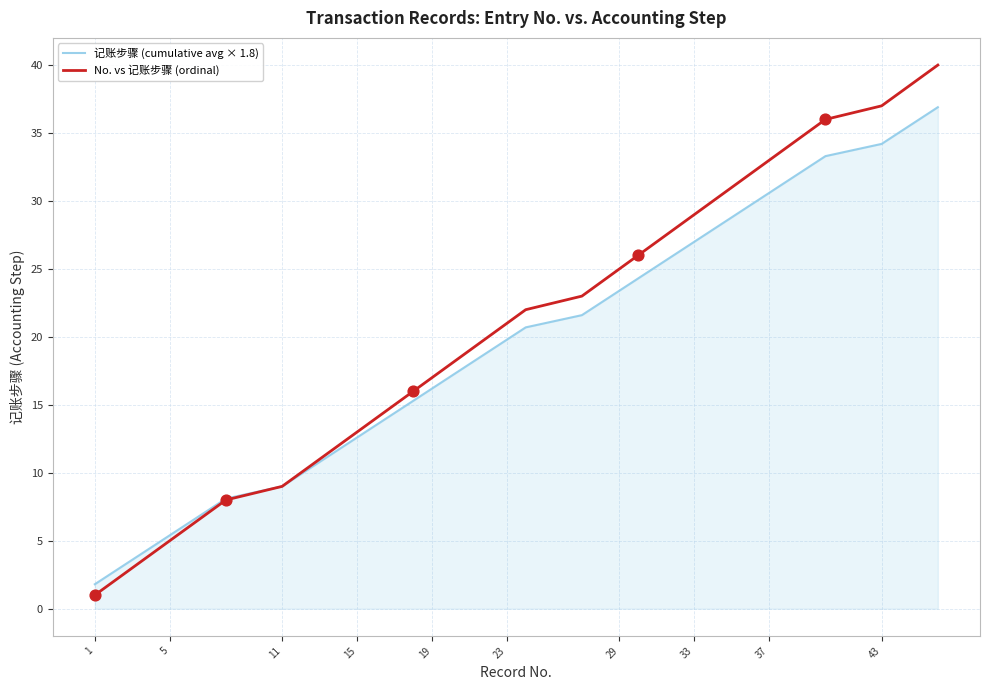

Which series has the largest range (max minus min)?

No. vs 记账步骤 (ordinal)